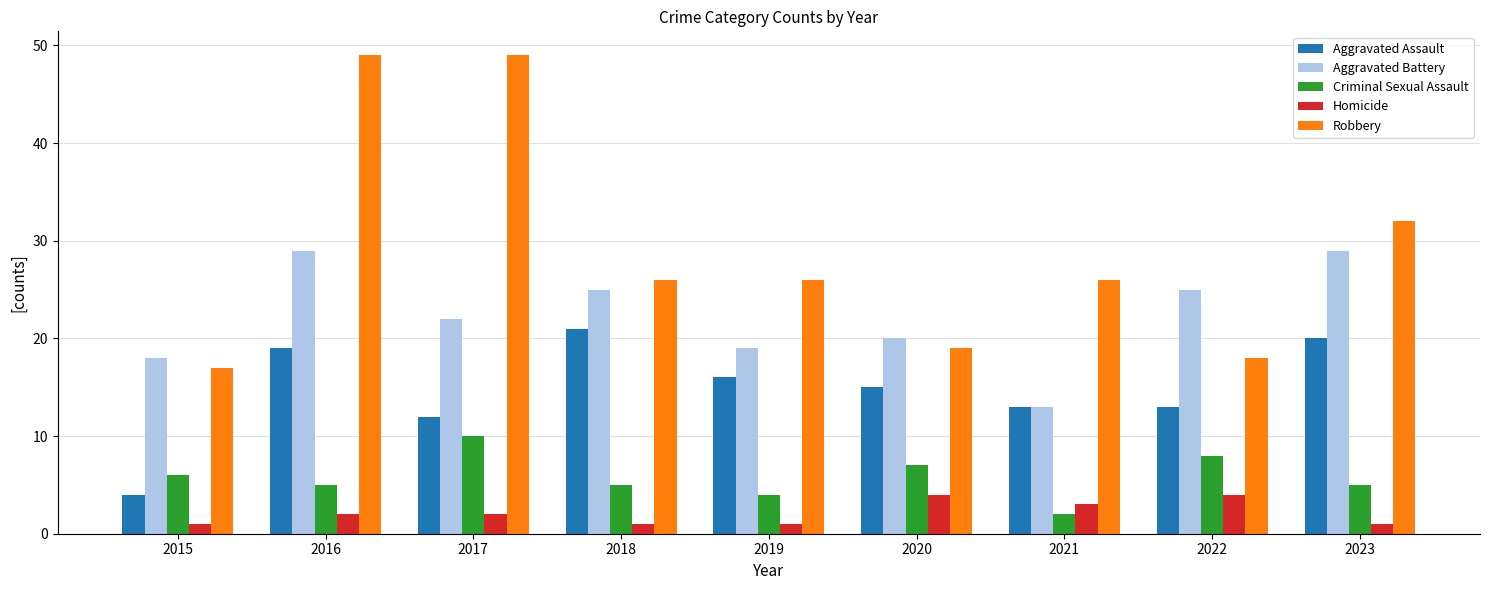

Is the value of Robbery at 2021 greater than the value of Criminal Sexual Assault at 2019?

Yes